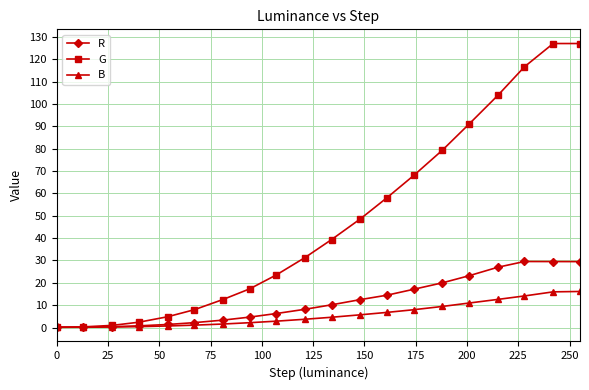

What is the value of the R point at the 20th from the left?

29.5